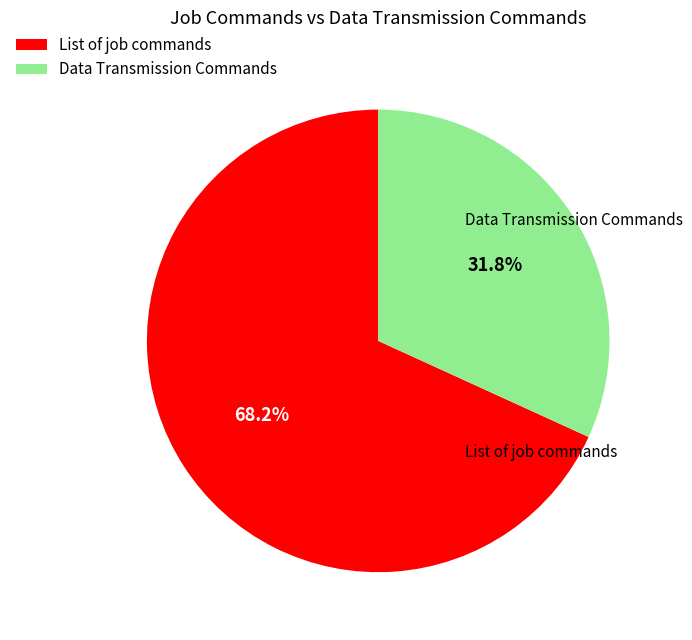

What is the largest slice in the pie chart?

List of job commands